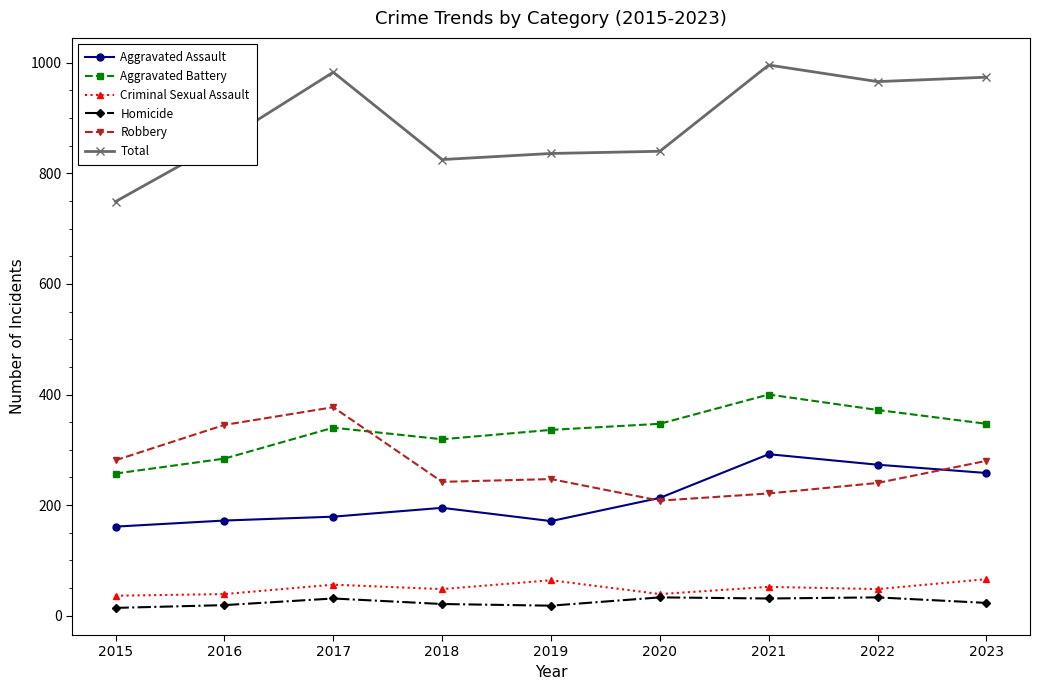

List the series in order of their peak value, lowest first.

Homicide, Criminal Sexual Assault, Aggravated Assault, Robbery, Aggravated Battery, Total